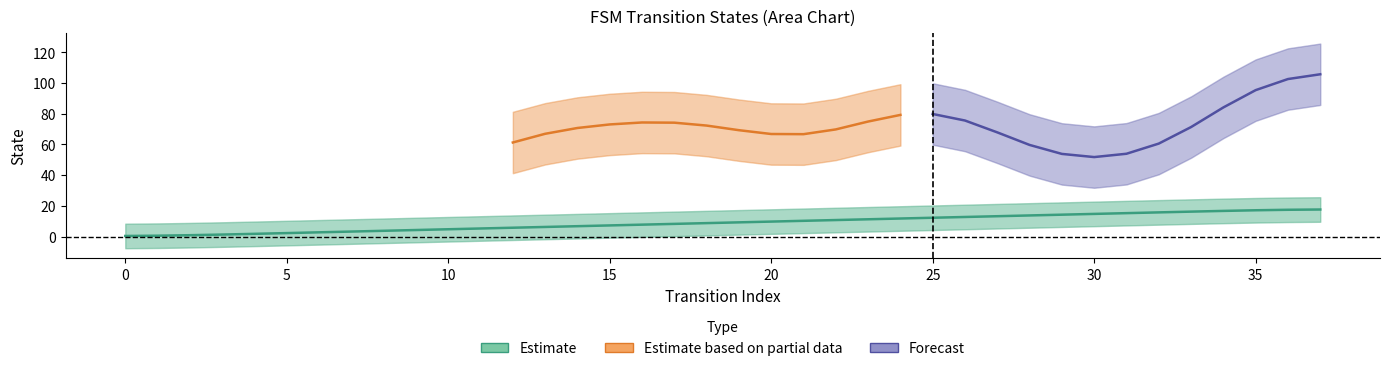

Is it true that the value at 14 is 6.8?

True